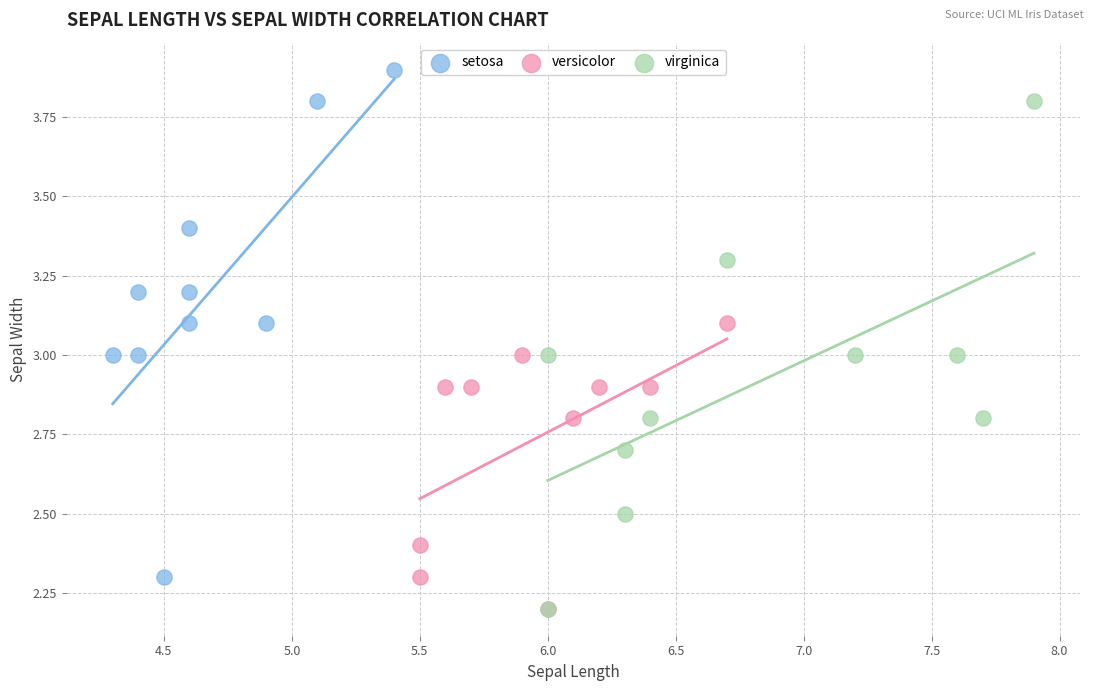

Which series reaches the maximum Y coordinate?

setosa